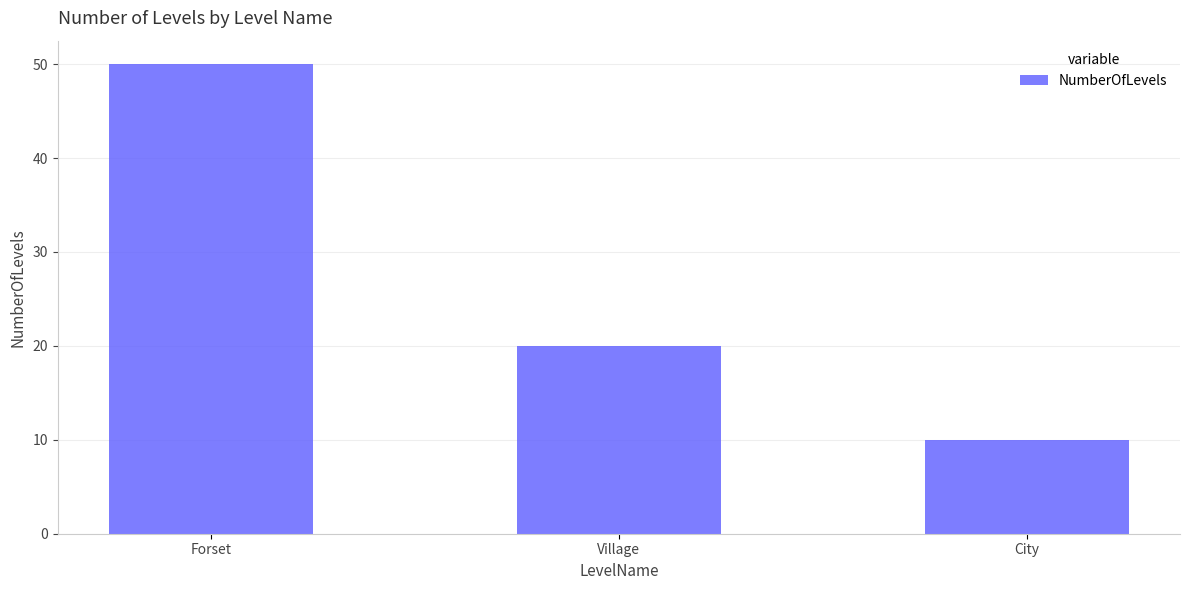

What is the label of the 2nd bar from the left?

Village